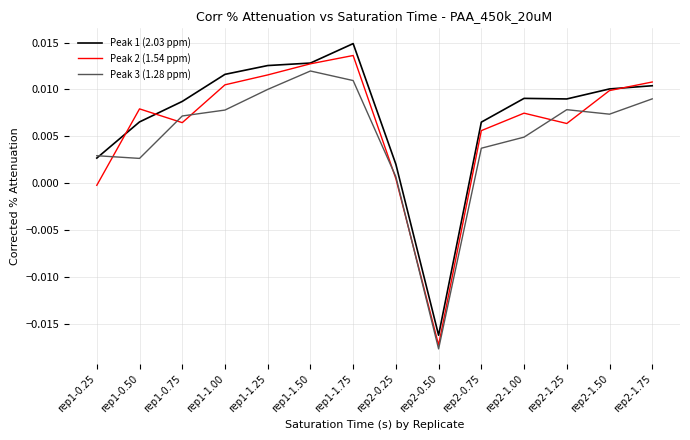

At which category does the chart reach its minimum across all series?

rep2-0.50